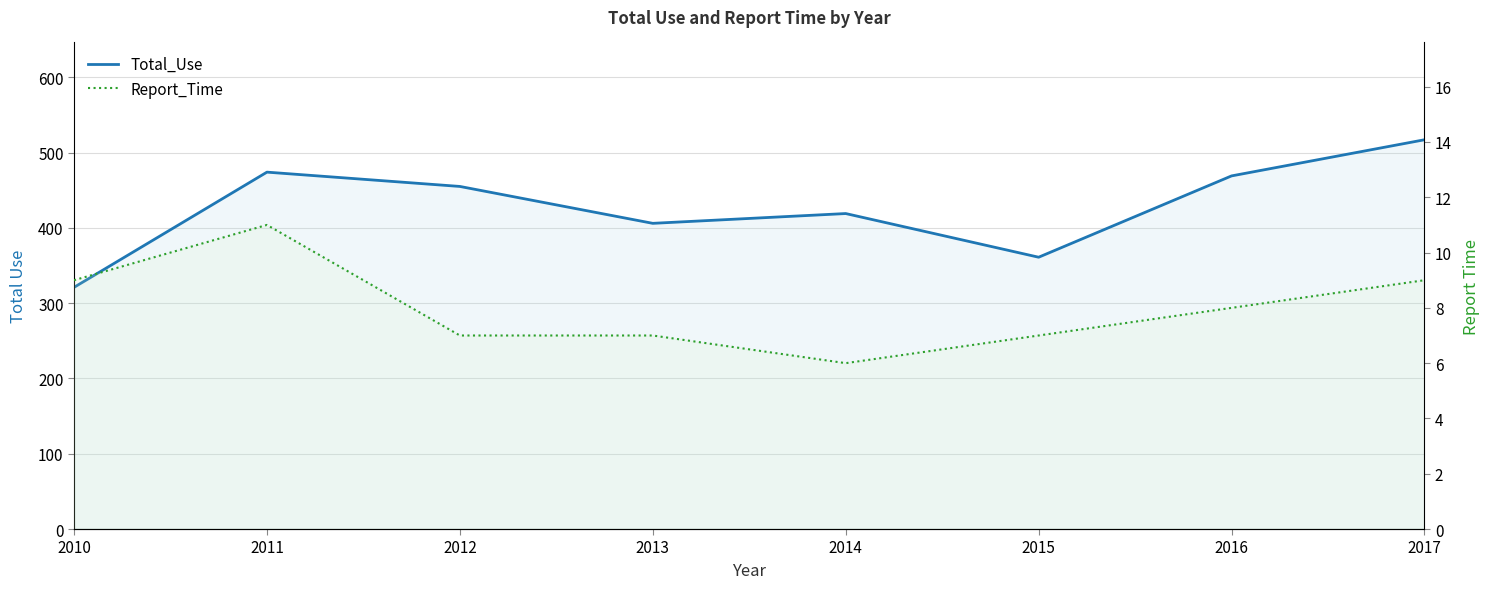

How many Report_Time values are between 7 and 9?

6